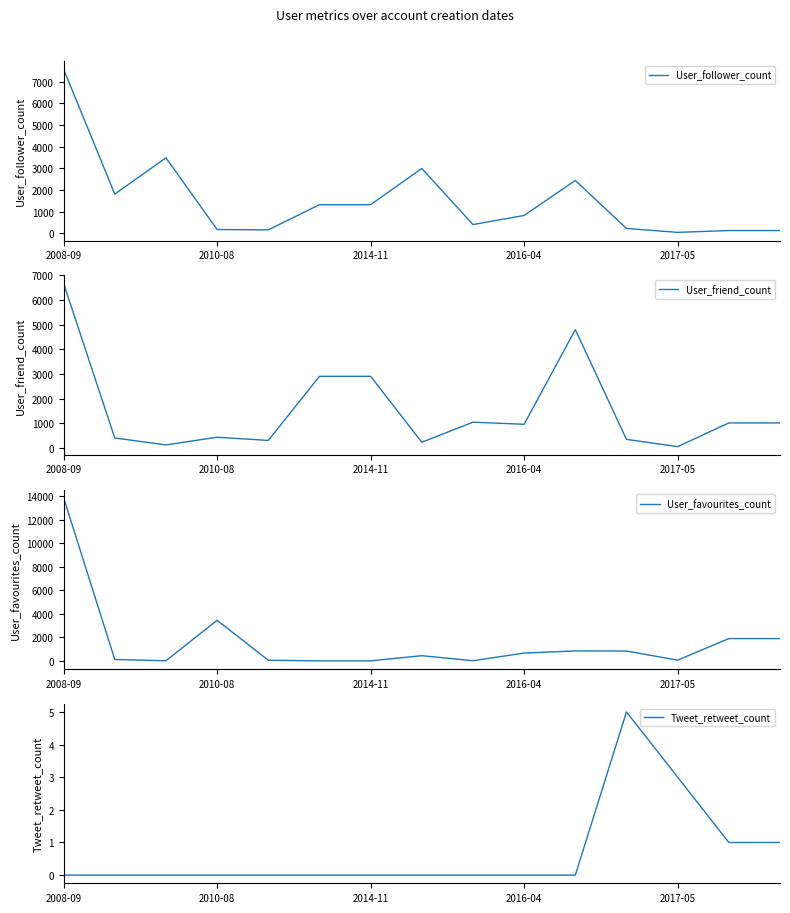

At which category is the sum across all series the highest?

2008-09